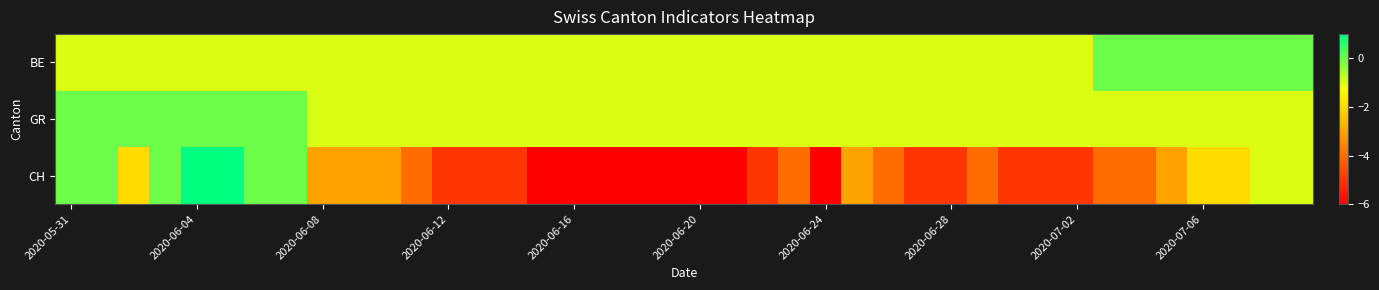

Which series has the largest range (max minus min)?

CH